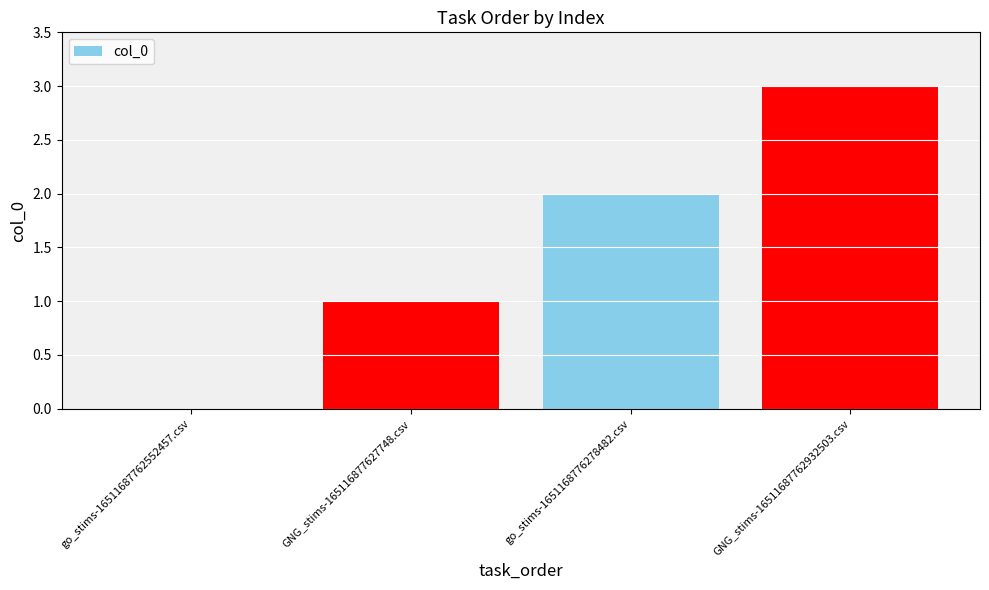

What is the maximum value shown in the chart?

3